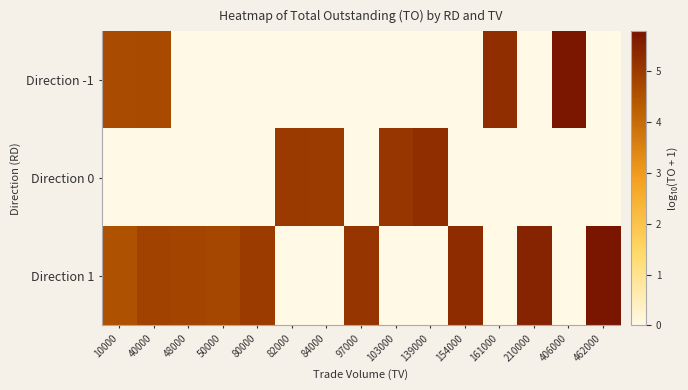

At which category is the sum across all series the highest?

40000